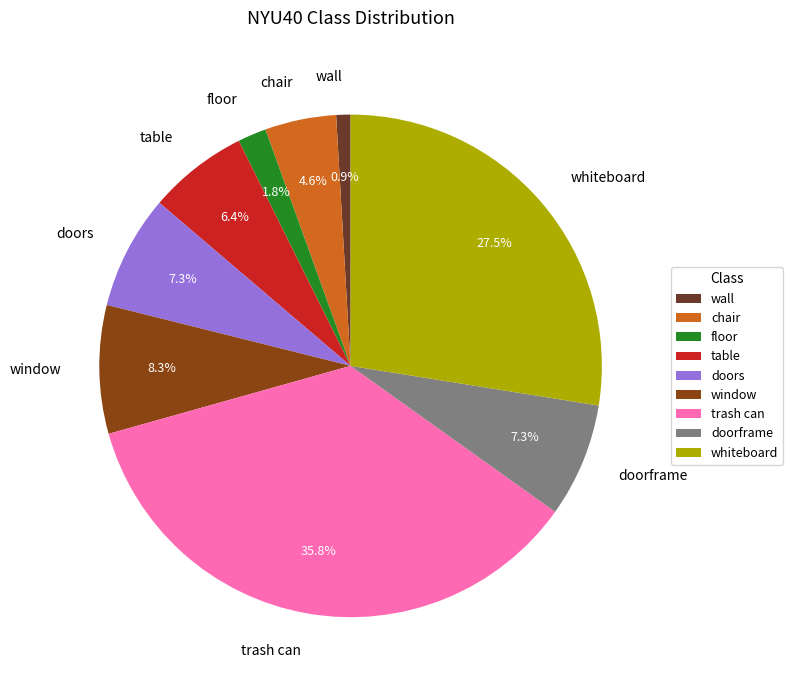

Between table and trash can, which is larger?

trash can